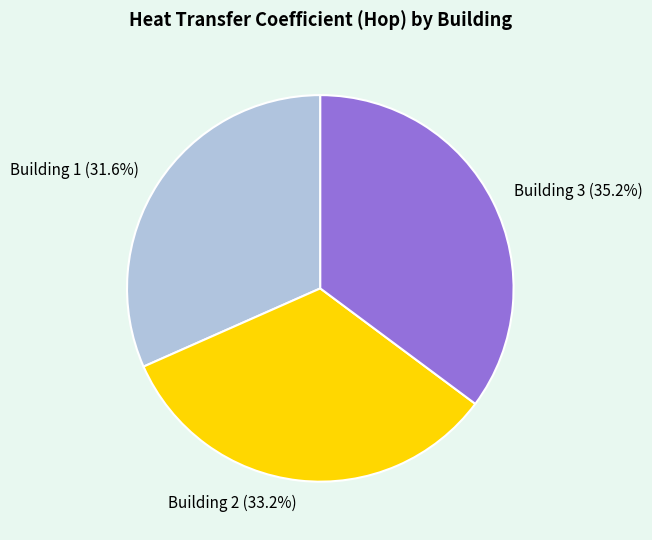

Which slice is the smallest?

Building 1 (31.6%)